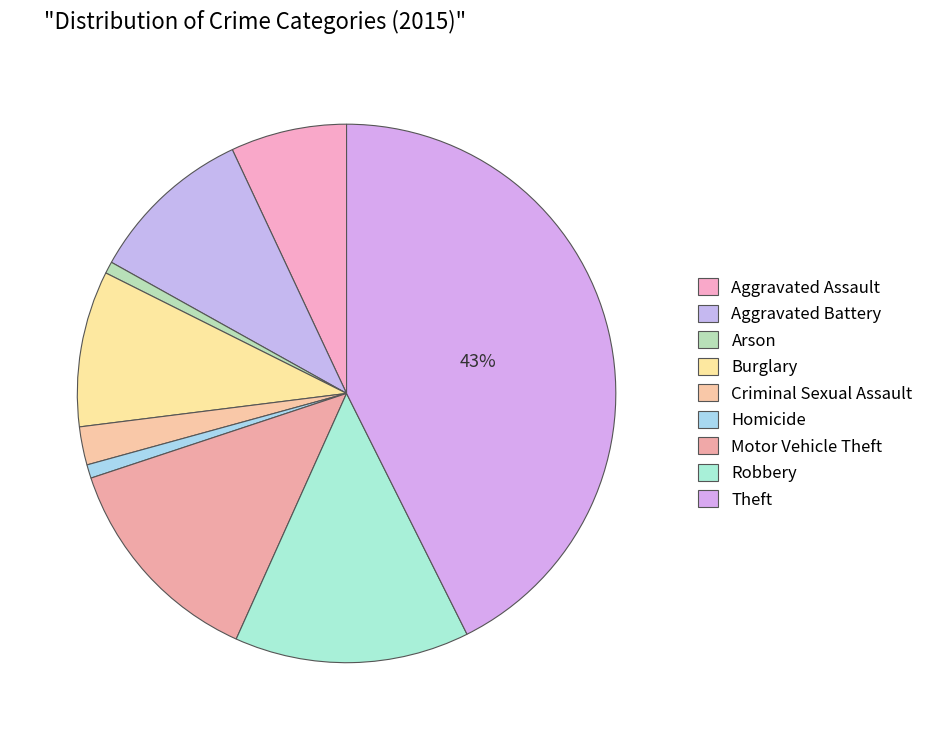

How many slices are in this pie chart?

9